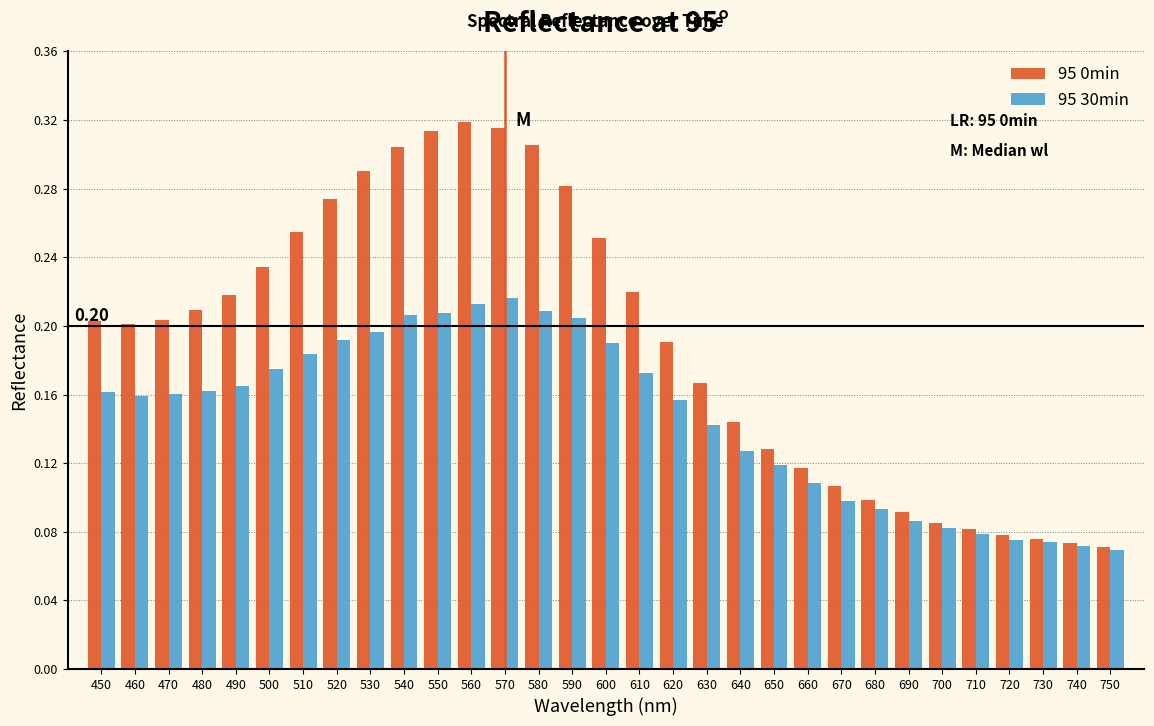

List the series in order of their overall mean, highest first.

95 0min, 95 30min